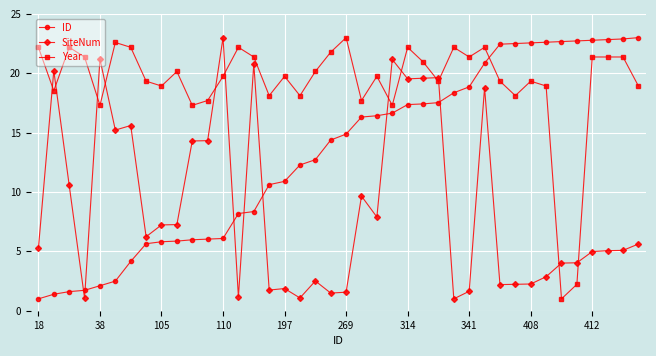

What is the maximum value for ID?

23.0